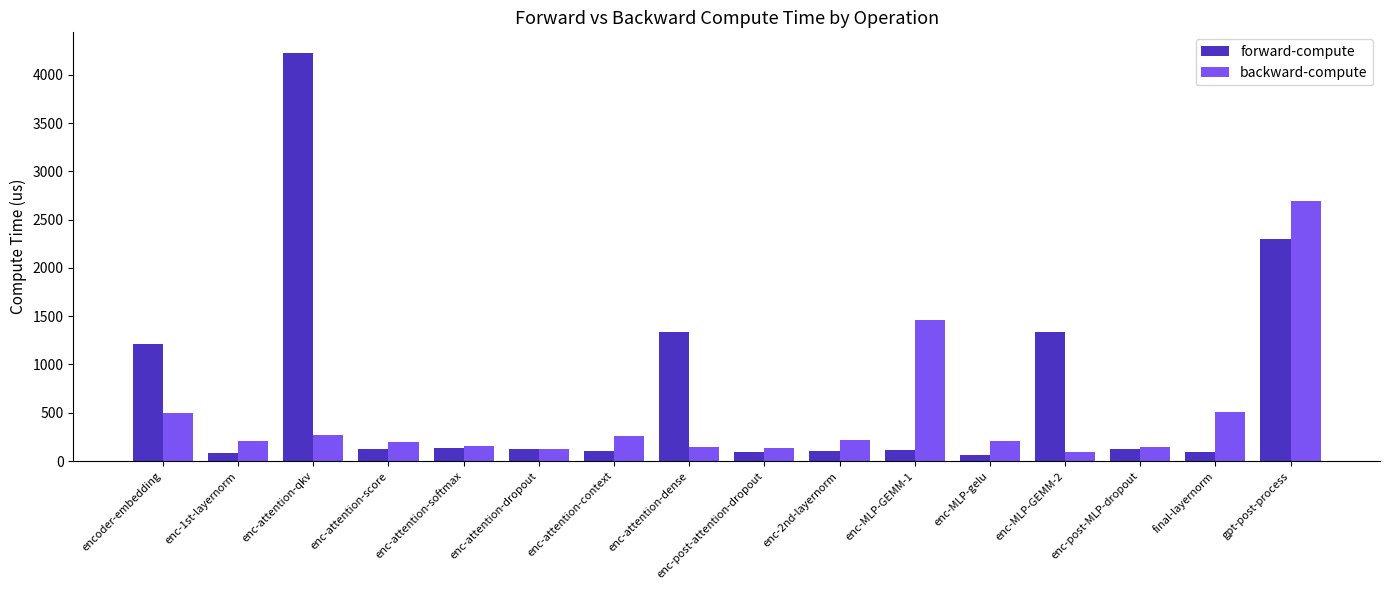

What is the maximum value shown in the chart?

4228.6